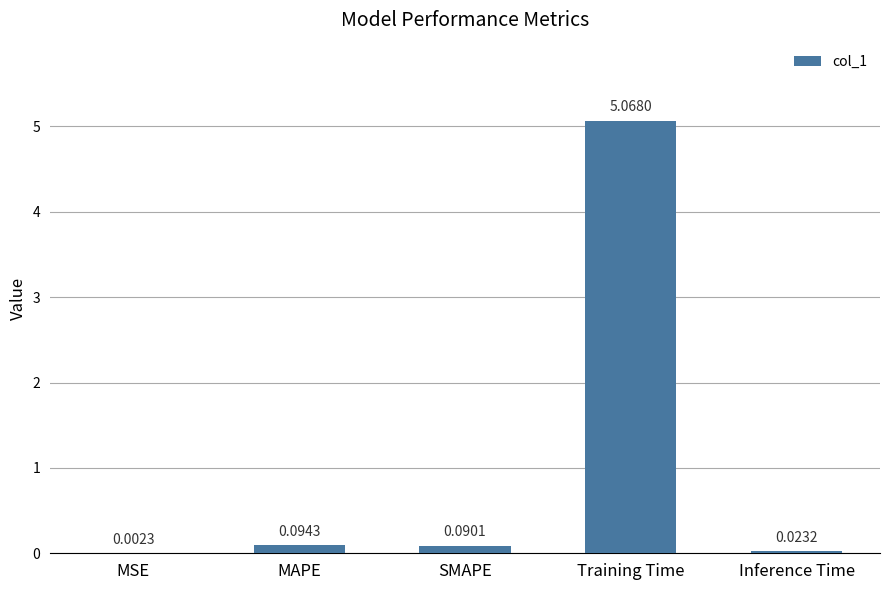

How many series are shown in this chart?

1